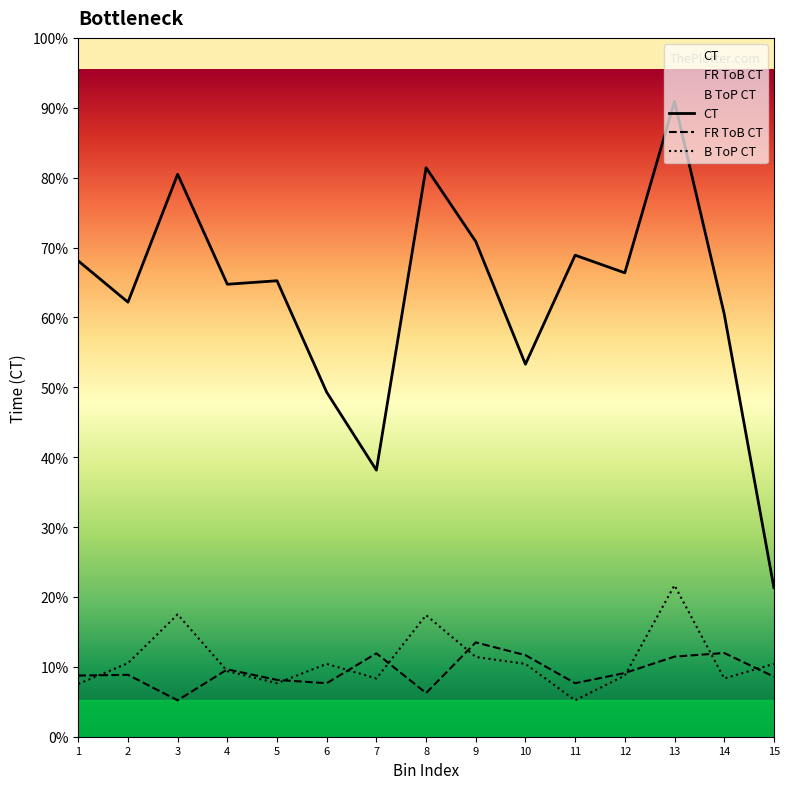

What is the value of the B ToP CT point at the 1st from the left?

7.2